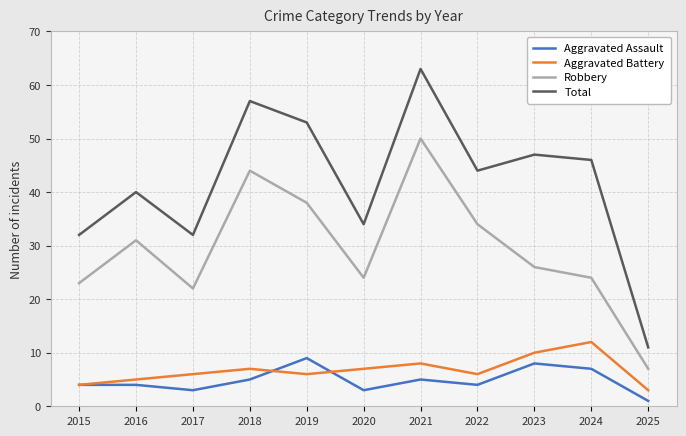

True or false: Aggravated Battery and Total intersect in this chart.

False